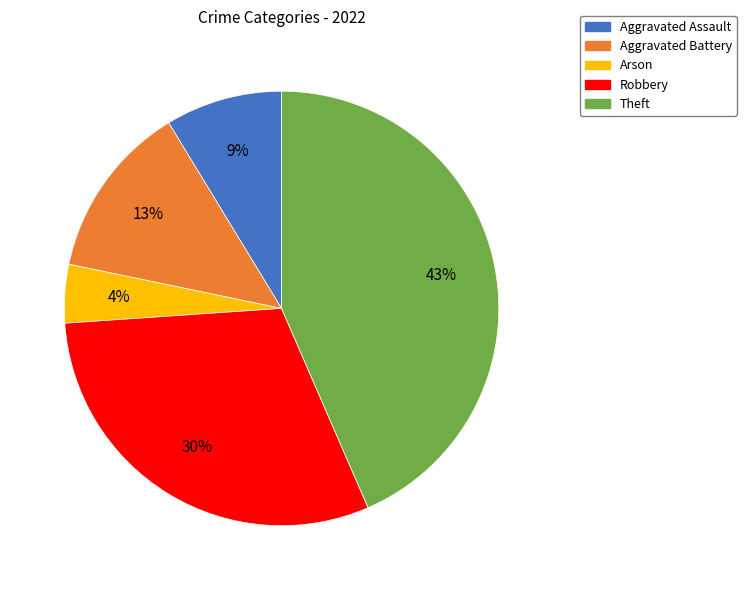

To the nearest percent, what portion does Robbery represent?

30%